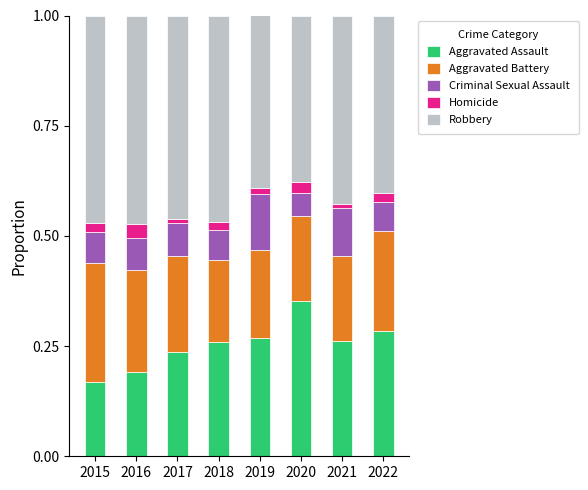

What is the total value across all series at 2020?

1.0